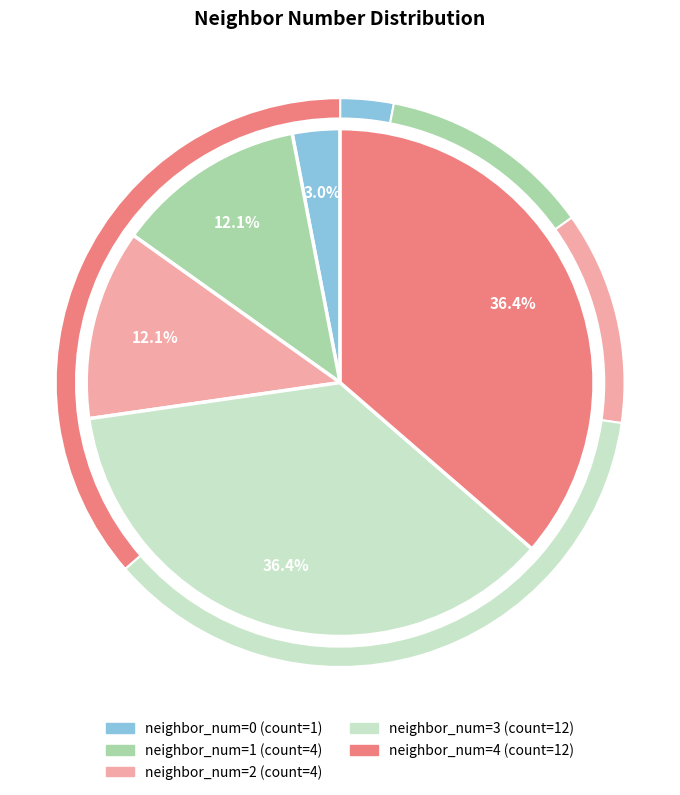

Rank the categories by value from highest to lowest.

3, 4, 1, 2, 0